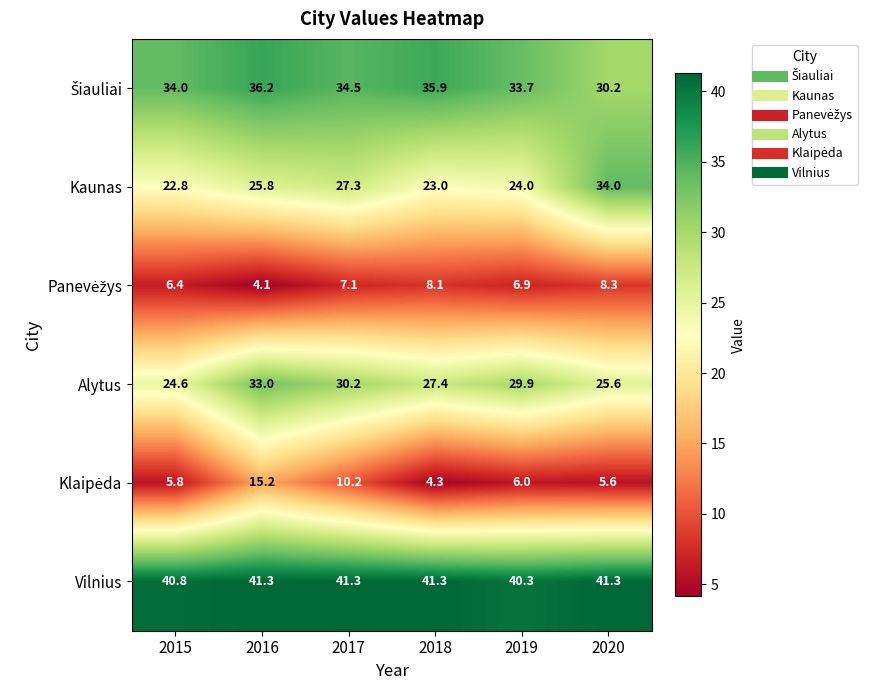

What is the sum of the Alytus values at 2018 and 2015?

52.0